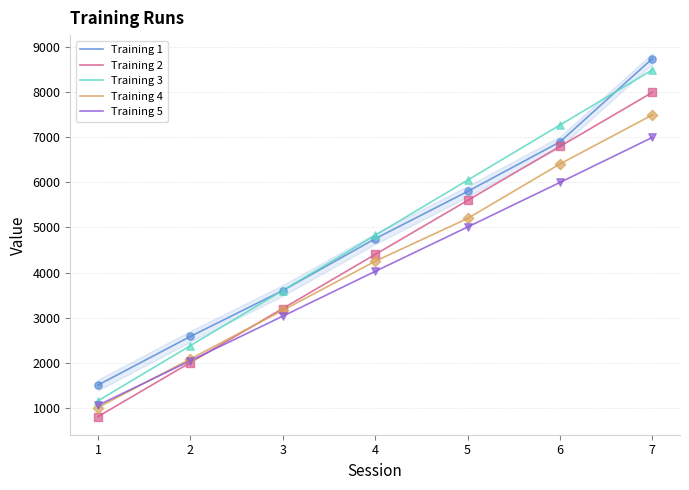

Which series reaches the maximum Y coordinate?

Training 1